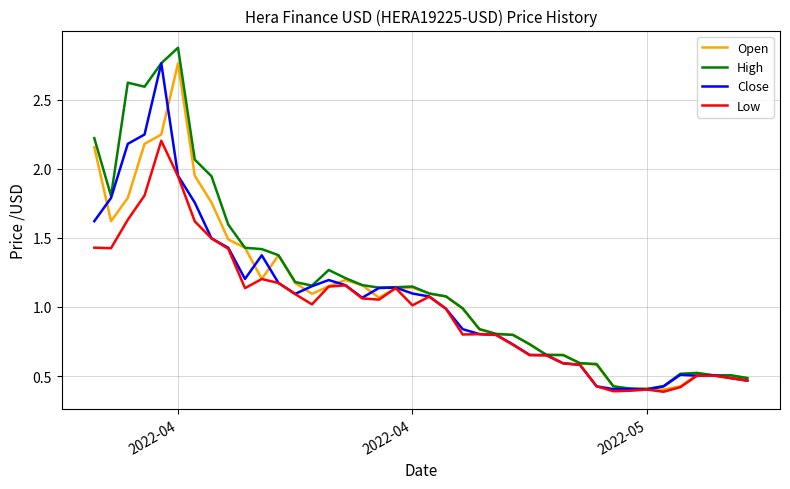

Which series has the largest range (max minus min)?

High